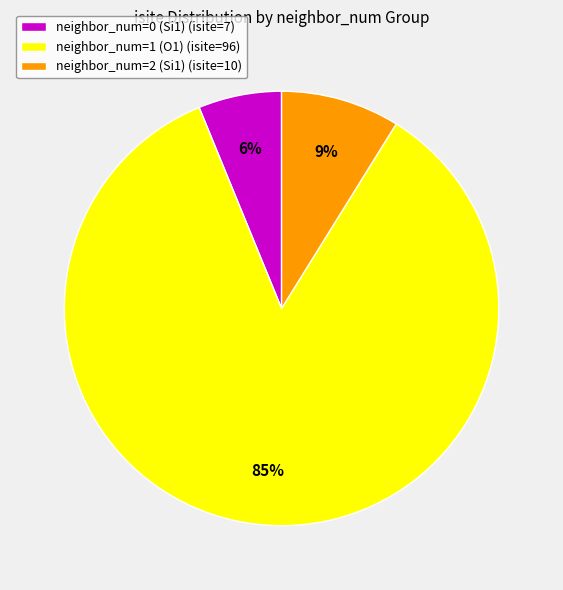

To the nearest percent, what portion does neighbor_num=1 (O1) (isite=96) represent?

85%